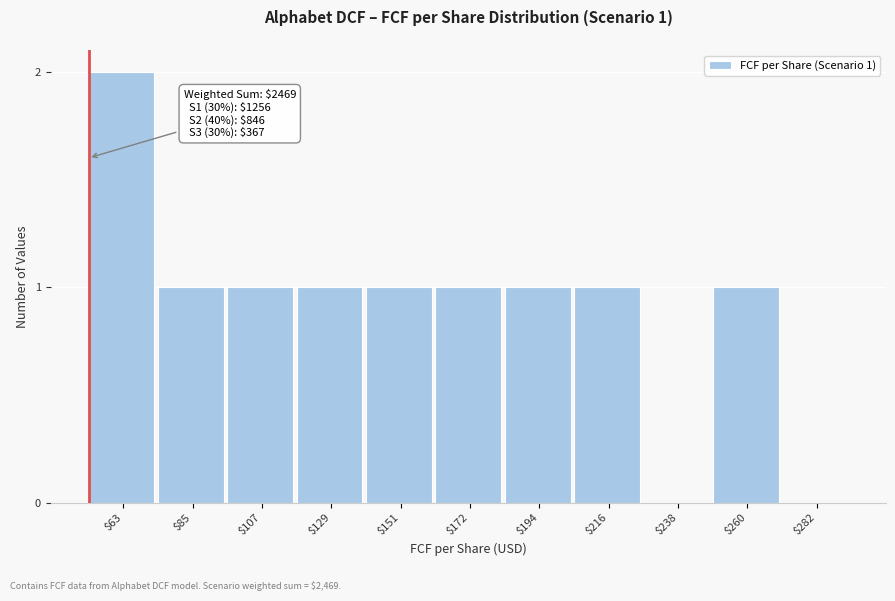

True or false: the data shows 1 at $194.

True